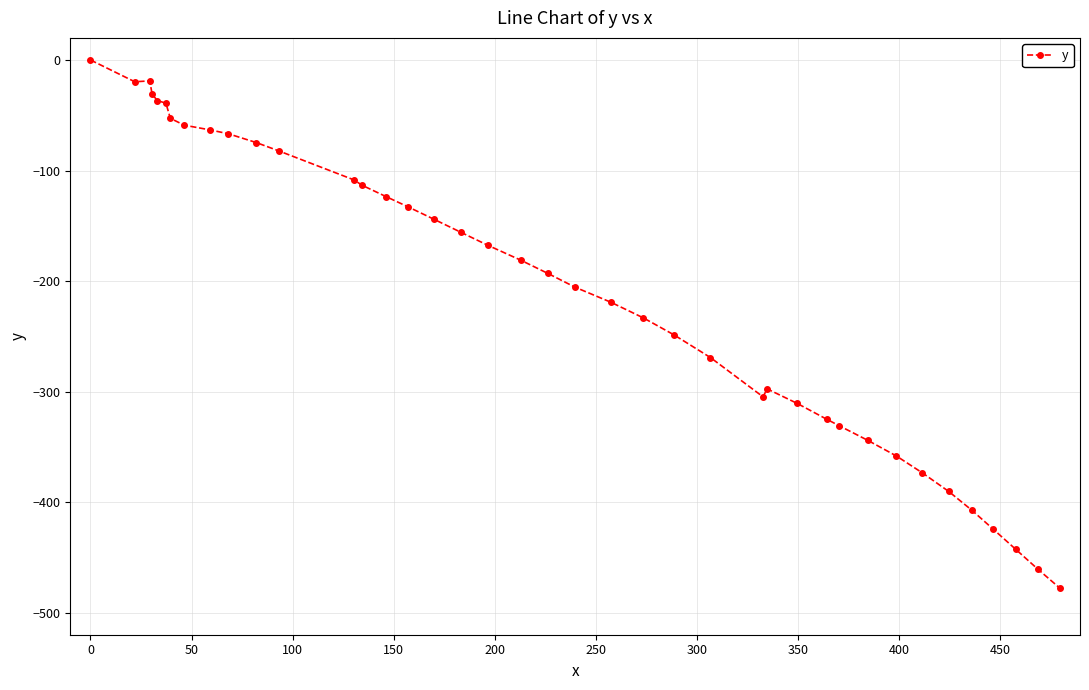

True or false: the data has more than 0 interior local peaks.

True